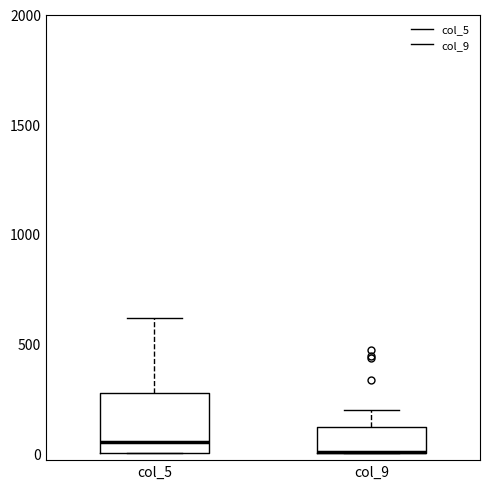

Reading left to right, transcribe this box plot: for each box, give where its median line is, the range the box spans, and where its two whiskers end, as read against the y-axis. The values are not printed on the chart, so give them approximately, as read against the axis.

col_5: median 50, box 0 to 250, whiskers 0 to 600
col_9: median 0 (drawn on the box's lower edge), box 0 to 100, whiskers 0 to 200